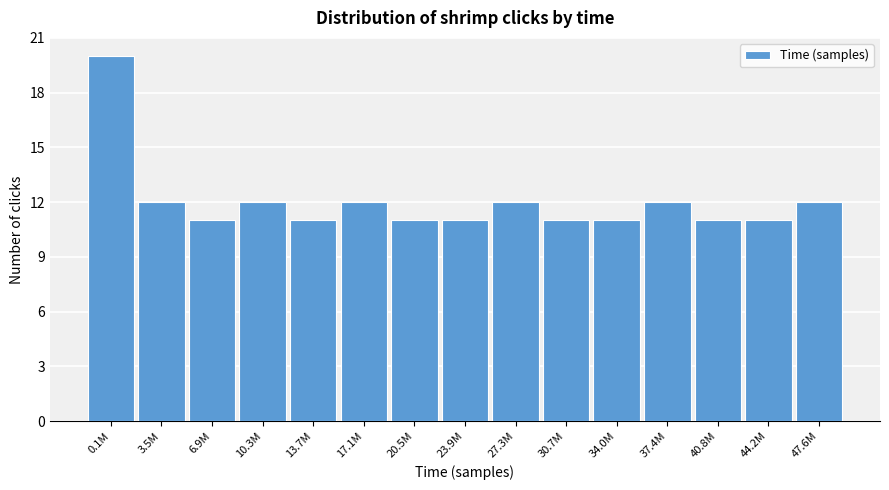

Reading left to right, extract all data points from this chart.

0.1M=20	3.5M=12	6.9M=11	10.3M=12	13.7M=11	17.1M=12	20.5M=11	23.9M=11	27.3M=12	30.7M=11	34.0M=11	37.4M=12	40.8M=11	44.2M=11	47.6M=12